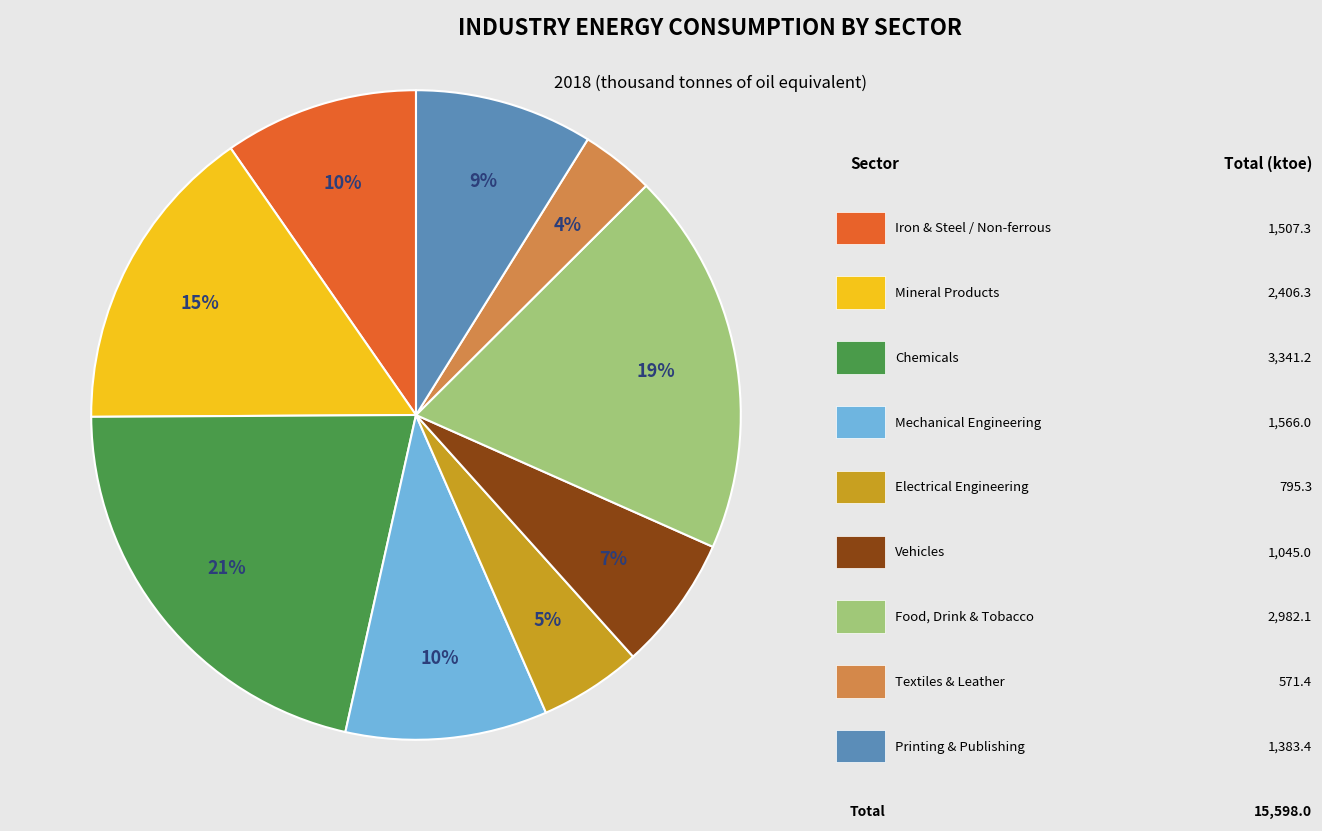

Count the number of slices in the pie.

9